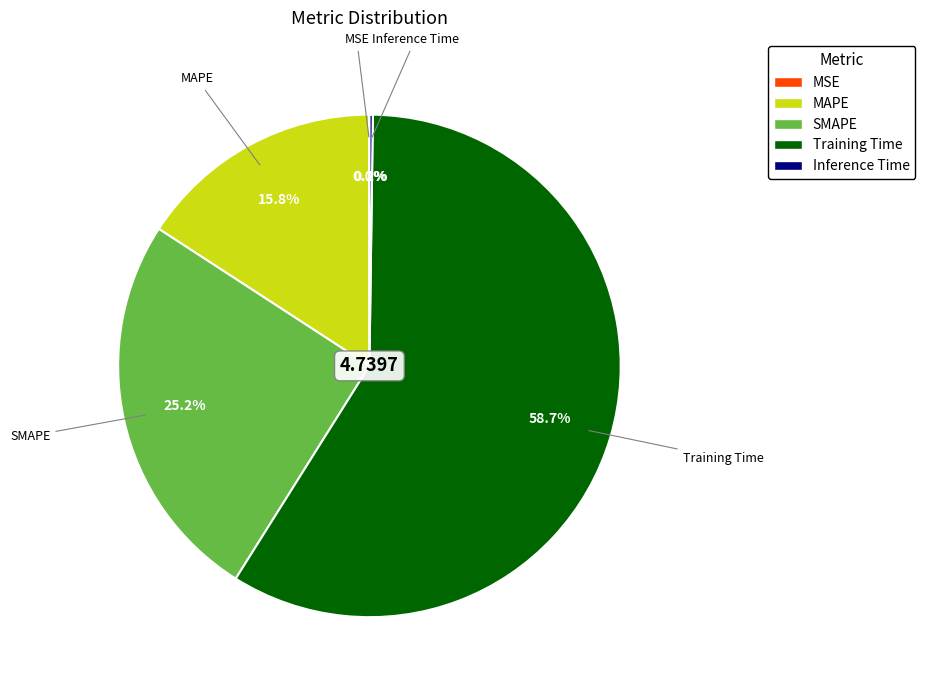

The Training Time slice represents 59% of the pie. True or false?

True